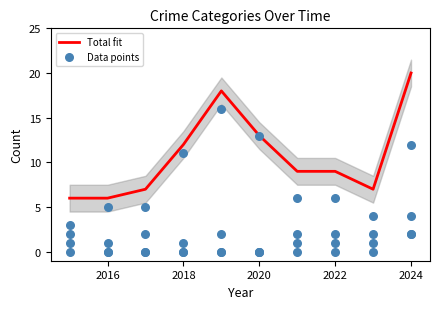

What is the highest value of the Total fit series?

20